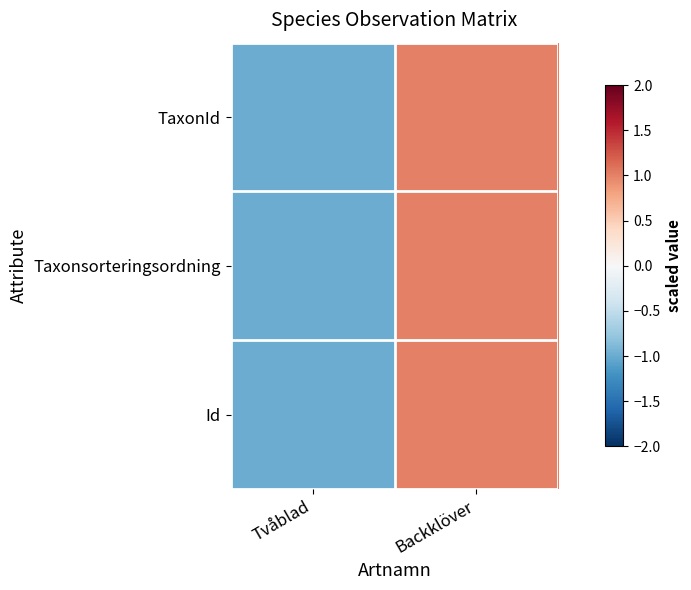

At which category is the sum across all series the highest?

Backklöver